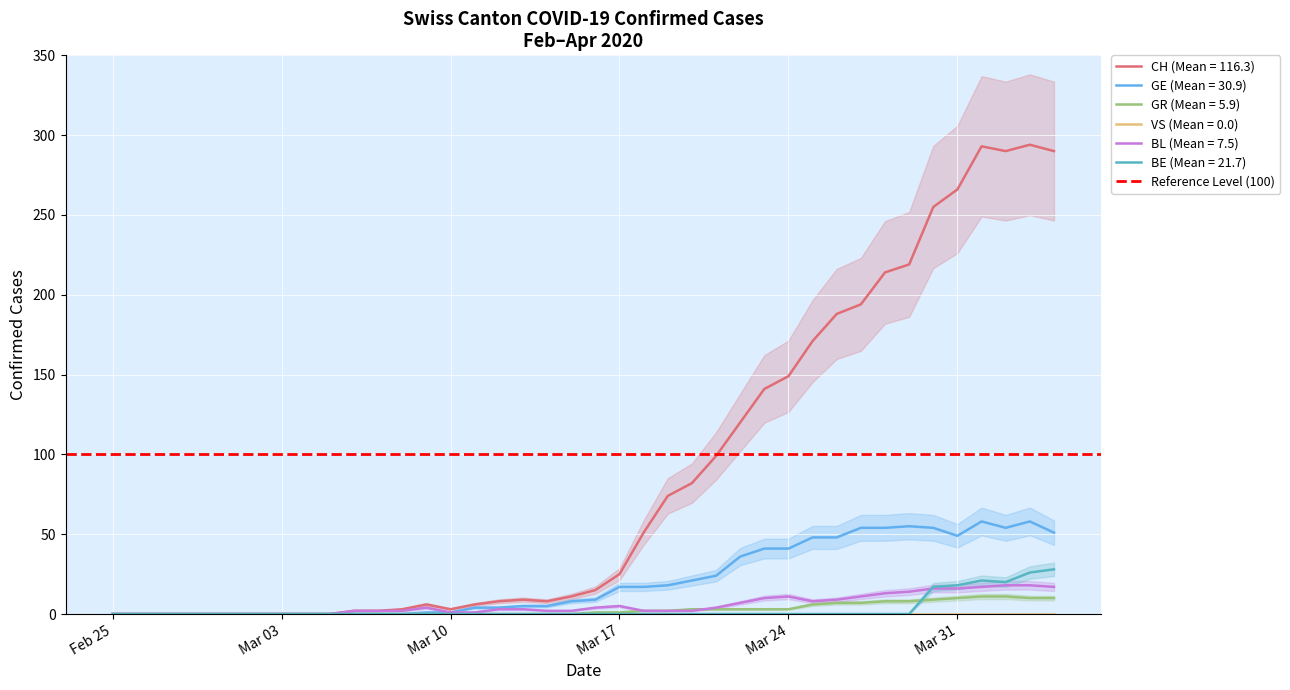

At which category does the chart reach its minimum across all series?

Feb 25